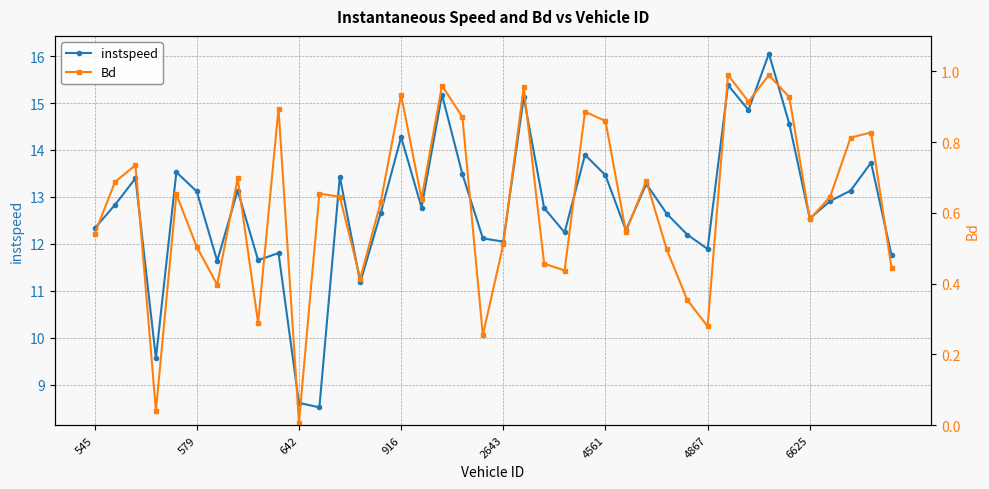

True or false: Bd and instspeed intersect in this chart.

False